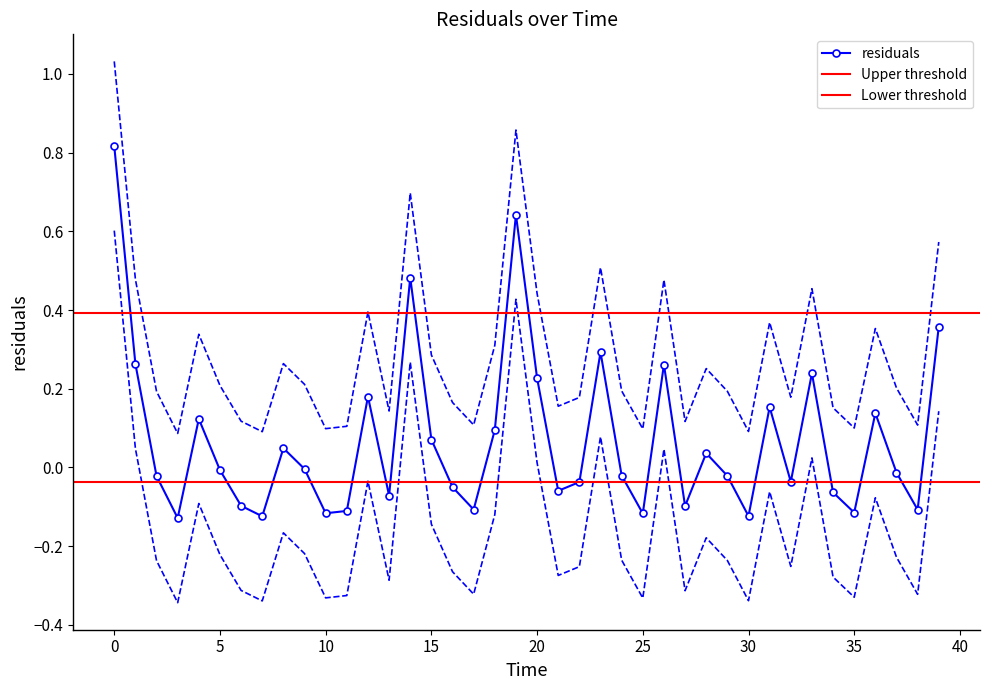

What is the label of the 5th point from the right?

35.0